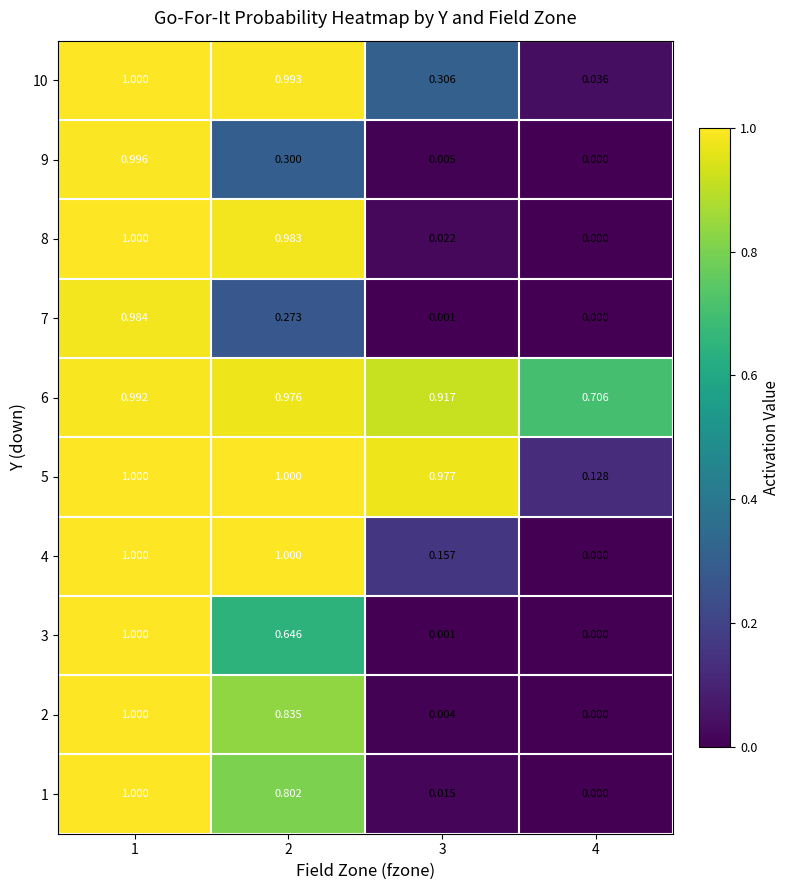

Is the value of 8 at 4 greater than the value of 3 at 1?

No